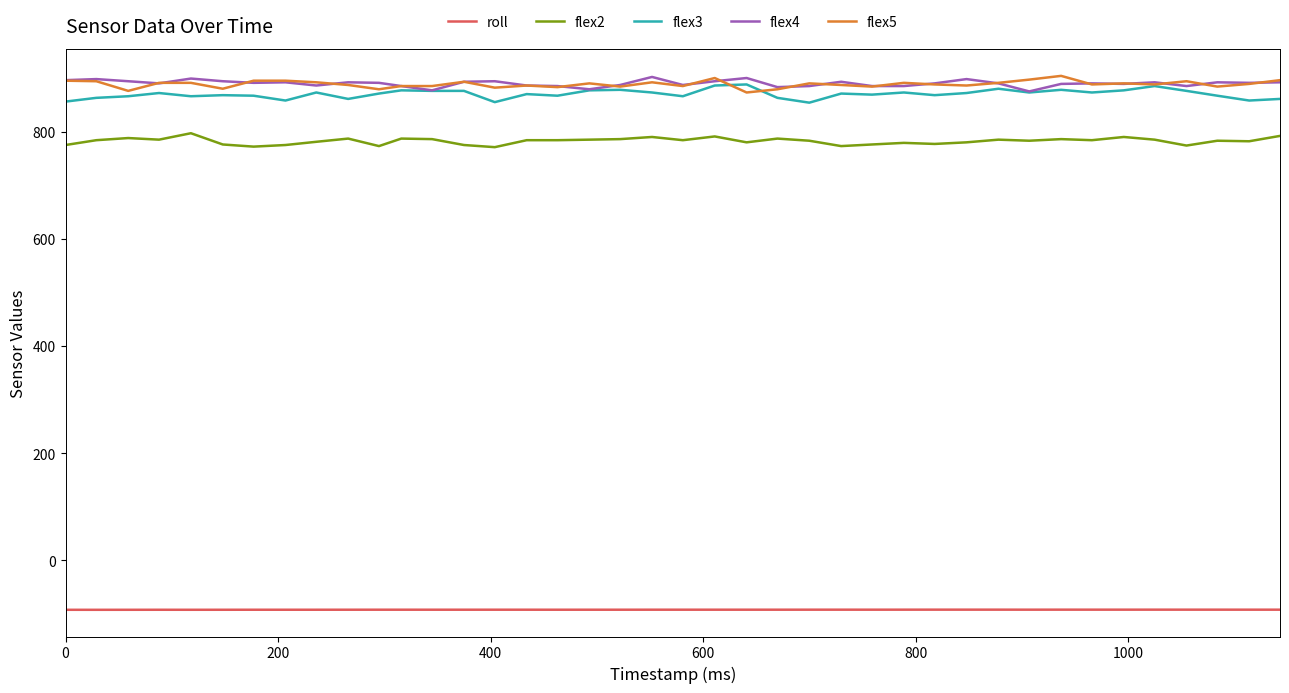

What is the minimum value for flex5?

873.0